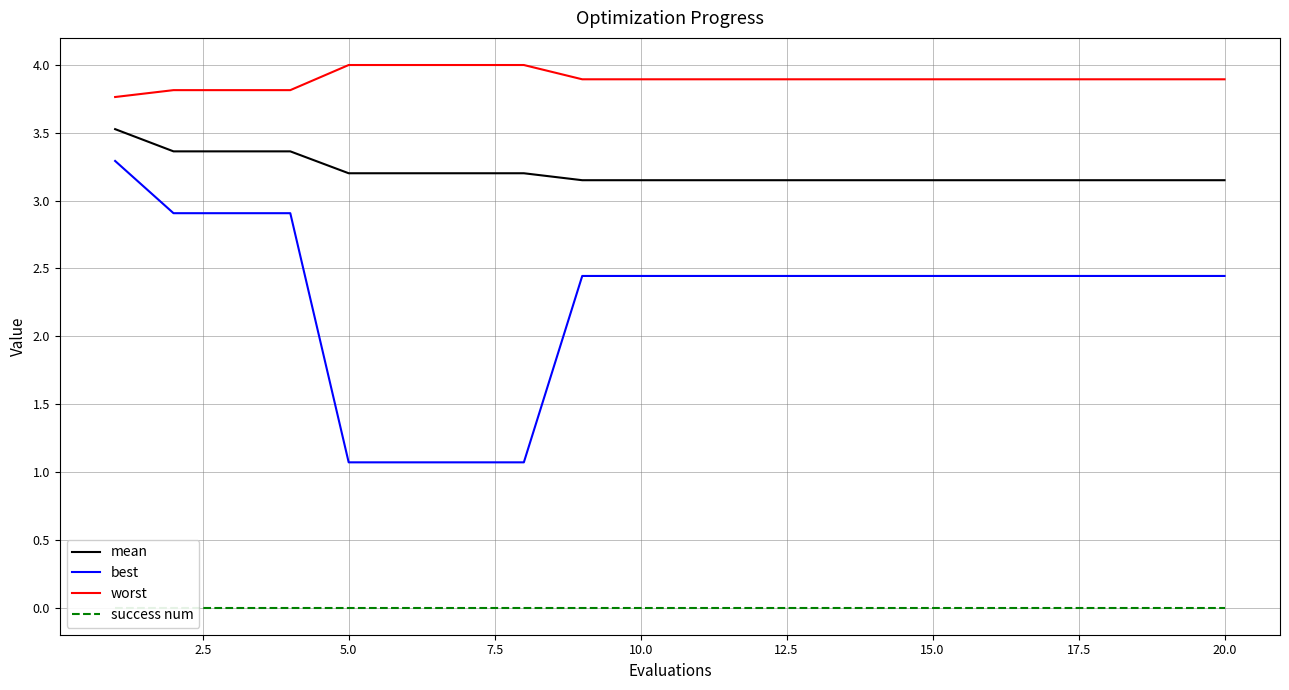

The worst series shows 1.4 at 5.0. True or false?

False